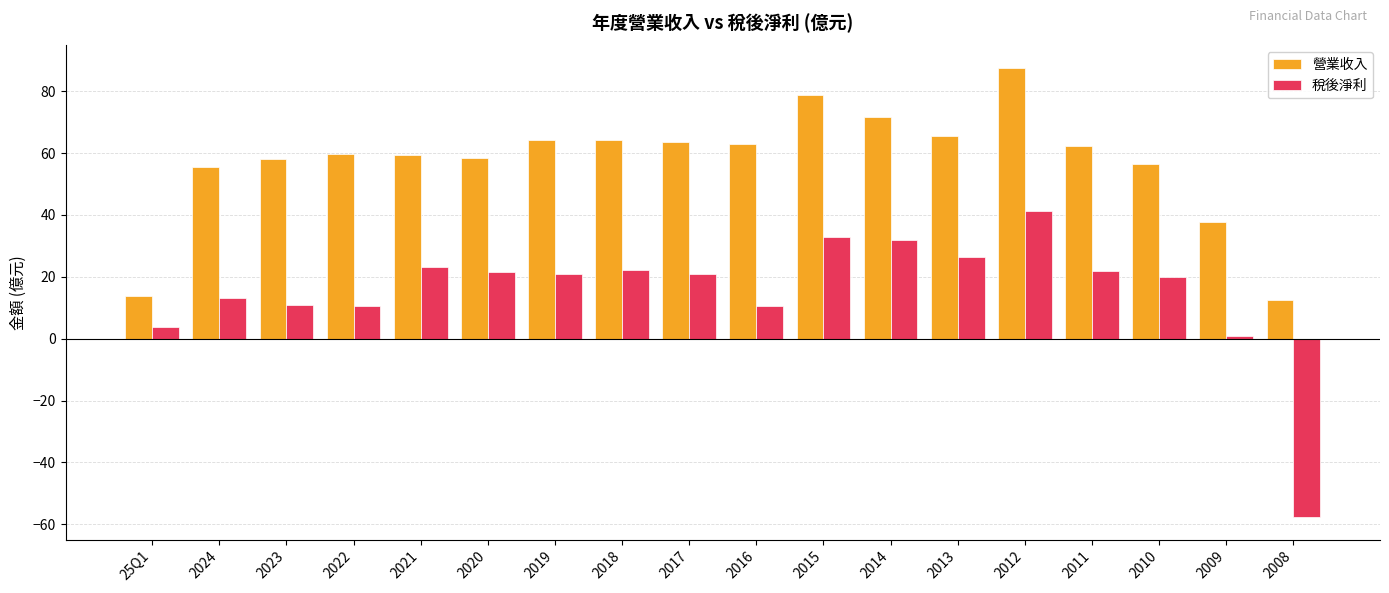

What is the difference between the highest and lowest values at 2012?

46.1